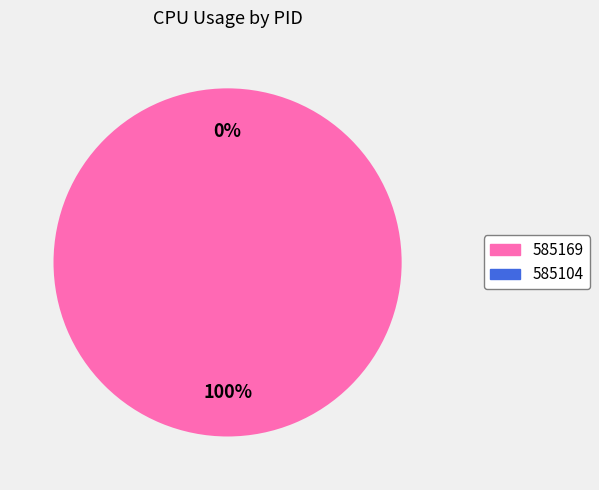

To the nearest percent, what is the difference between the 585104 and 585169 slice percentages?

100%